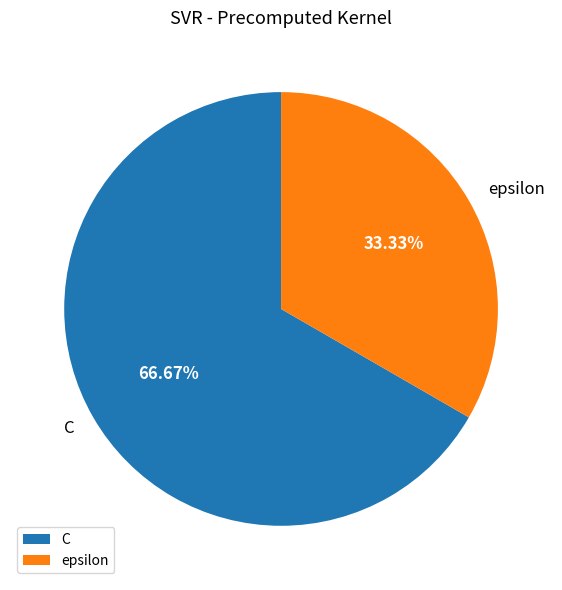

To the nearest percent, what percentage of the pie is epsilon?

33%